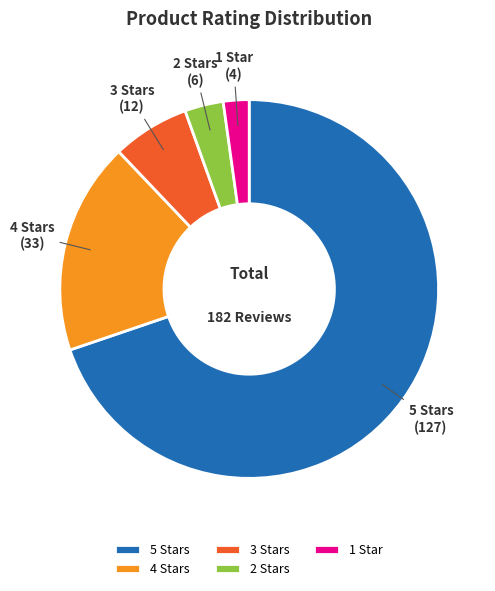

How many segments does this pie chart have?

5